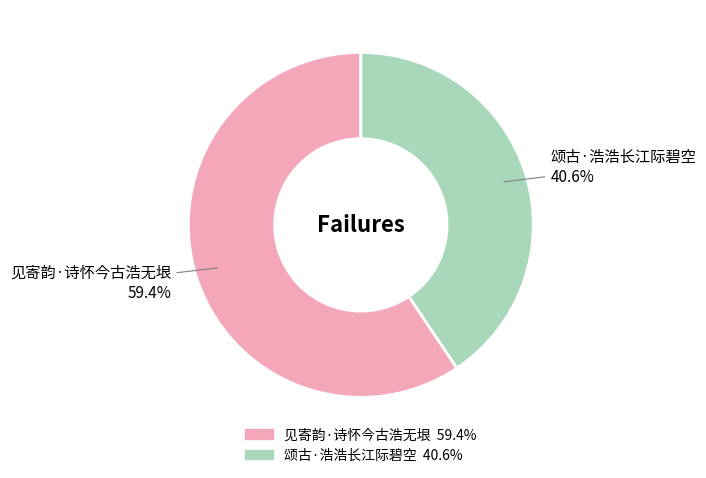

Do 见寄韵·诗怀今古浩无垠 and 颂古·浩浩长江际碧空 together represent more than half of the pie?

Yes